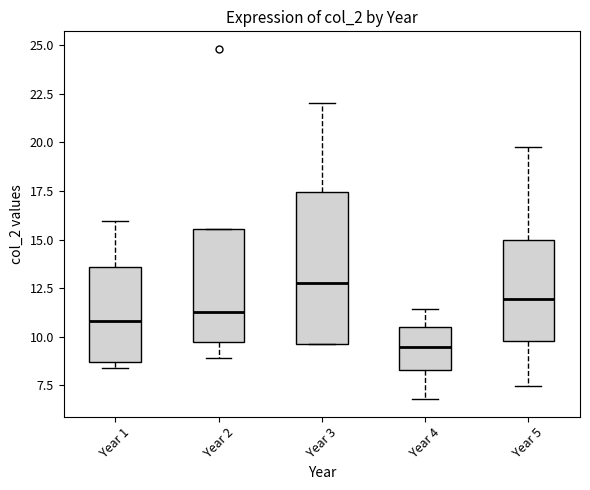

Where does the upper whisker of the box for Year 4 end on the y-axis? The values are not printed on the chart, so give them approximately, as read against the axis.

11.5